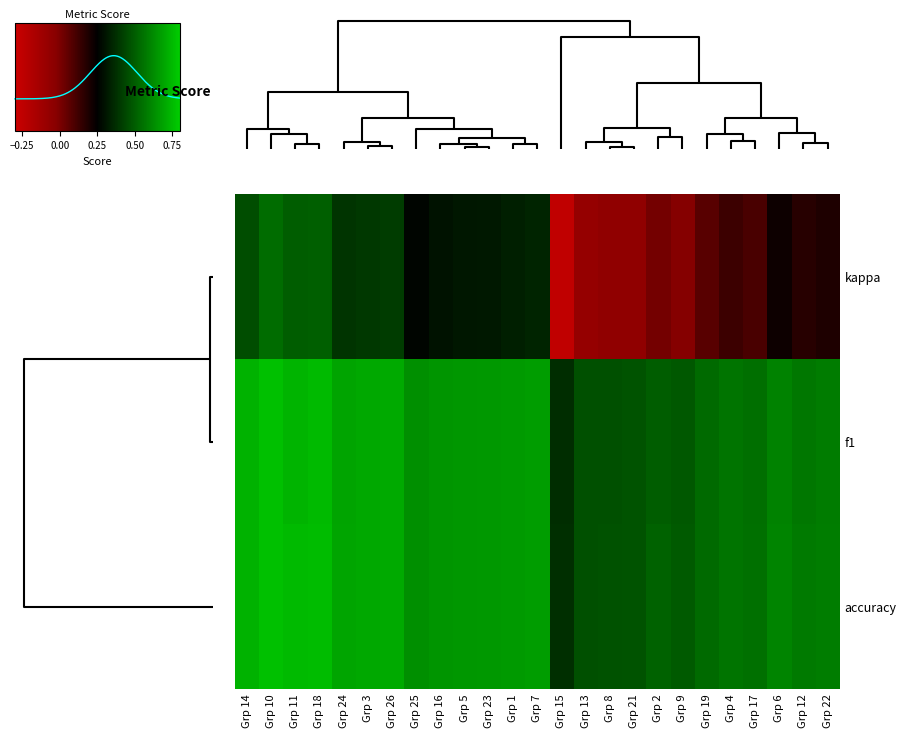

Rank the series by their maximum value, from highest to lowest.

f1, accuracy, kappa